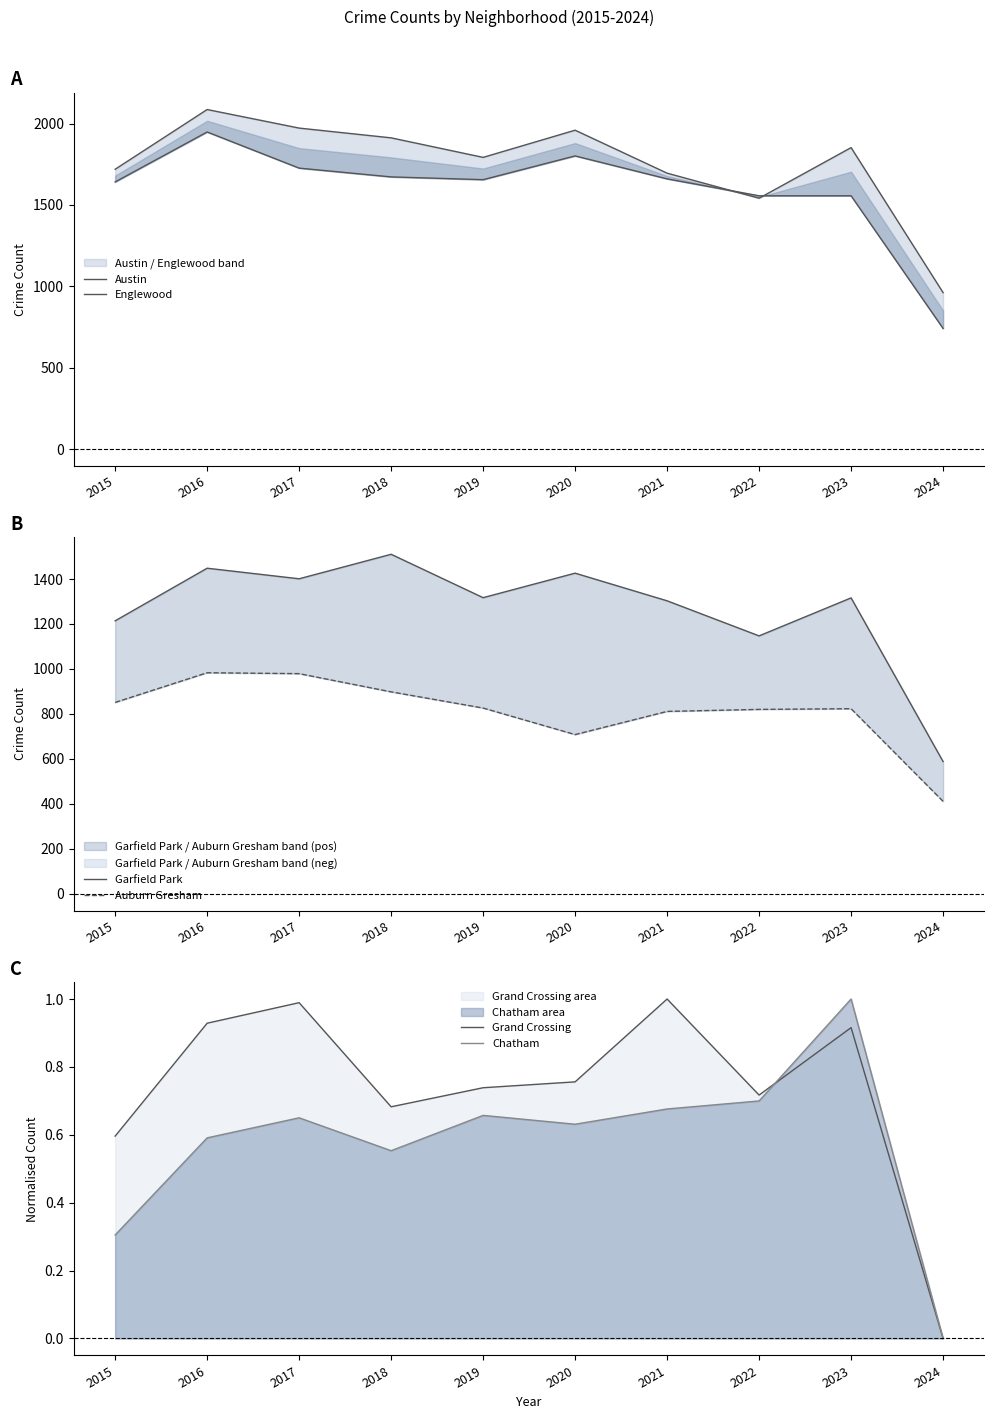

How many series are shown in this chart?

6